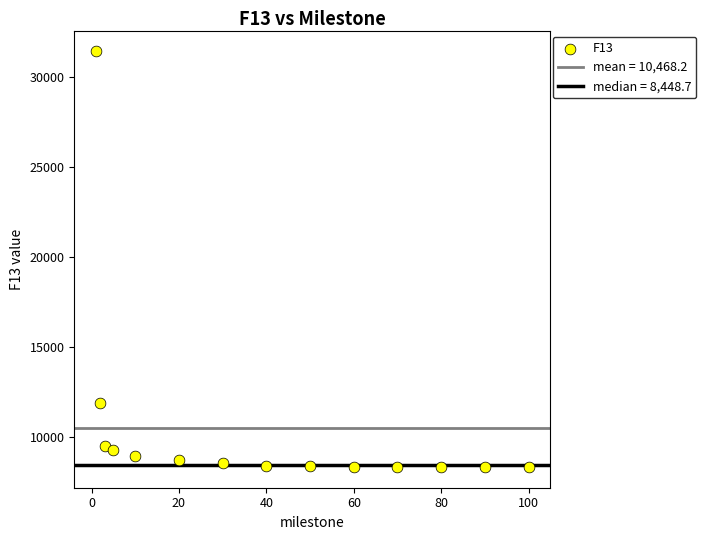

What is the range of Y values (max minus min)?

23098.9